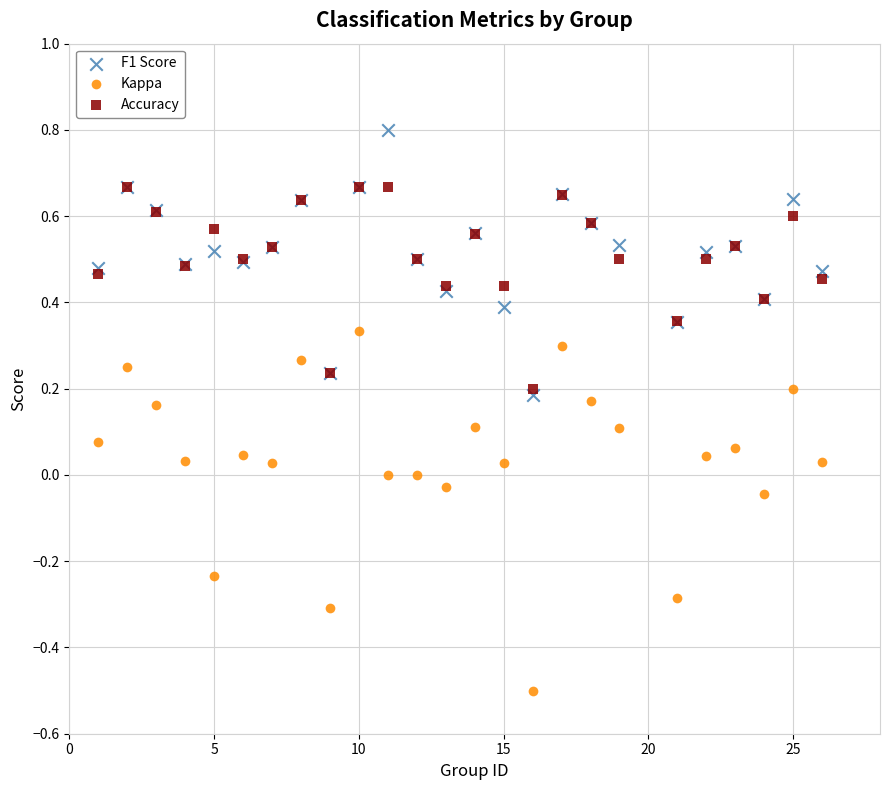

What are all the series names shown in the legend?

F1 Score, Kappa, Accuracy